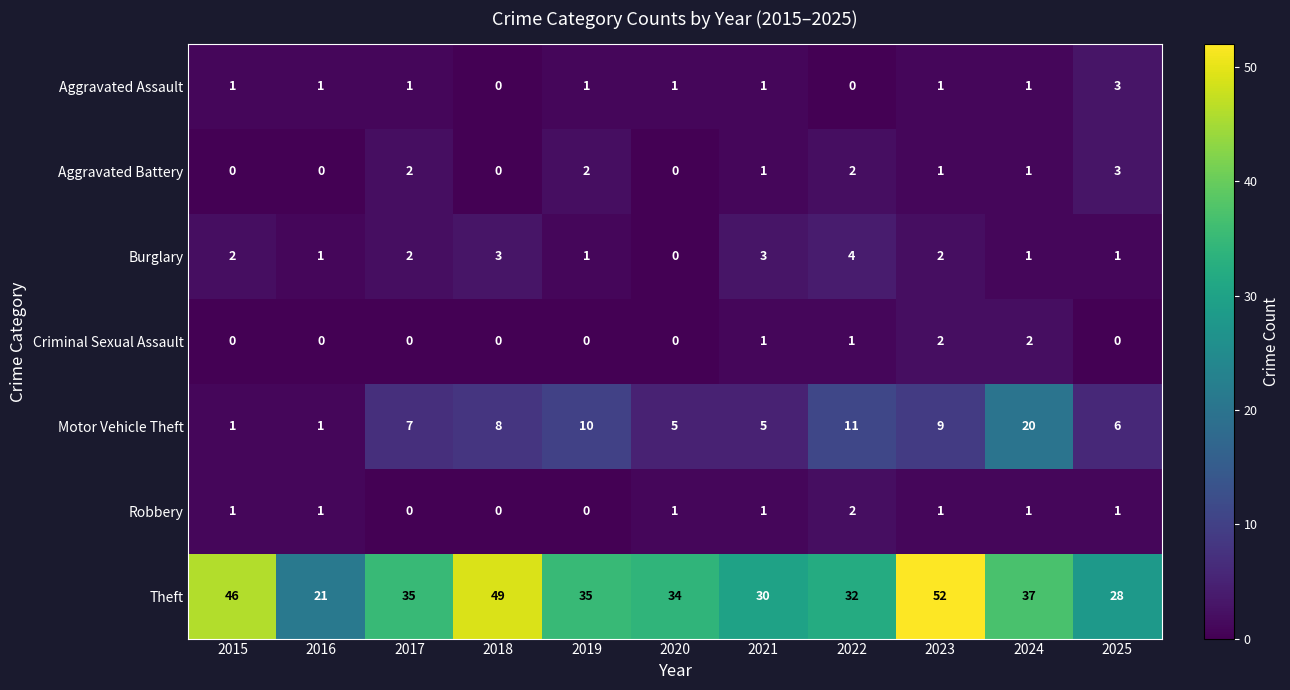

Is the value of Theft at 2021 greater than the value of Robbery at 2017?

Yes